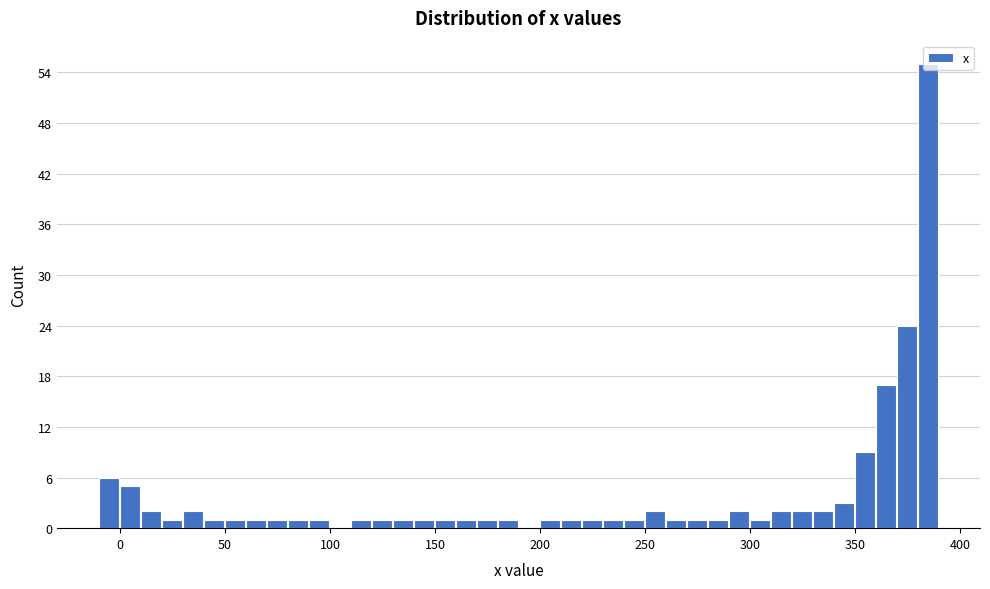

Around what value on the x-axis is the tallest bar? Give the approximate position of its centre, as read against the axis.

385